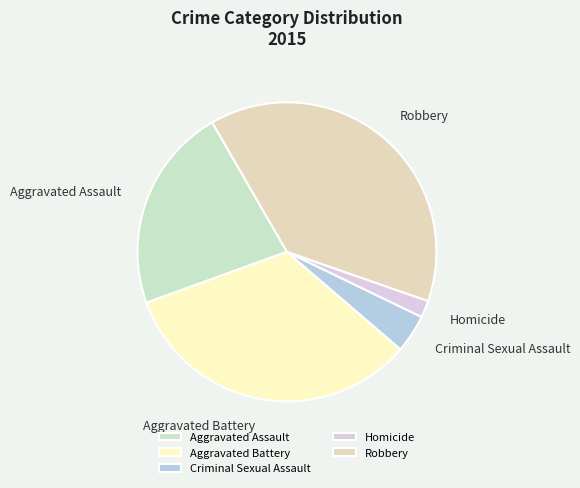

Is it true that Robbery is 39% of the pie?

True